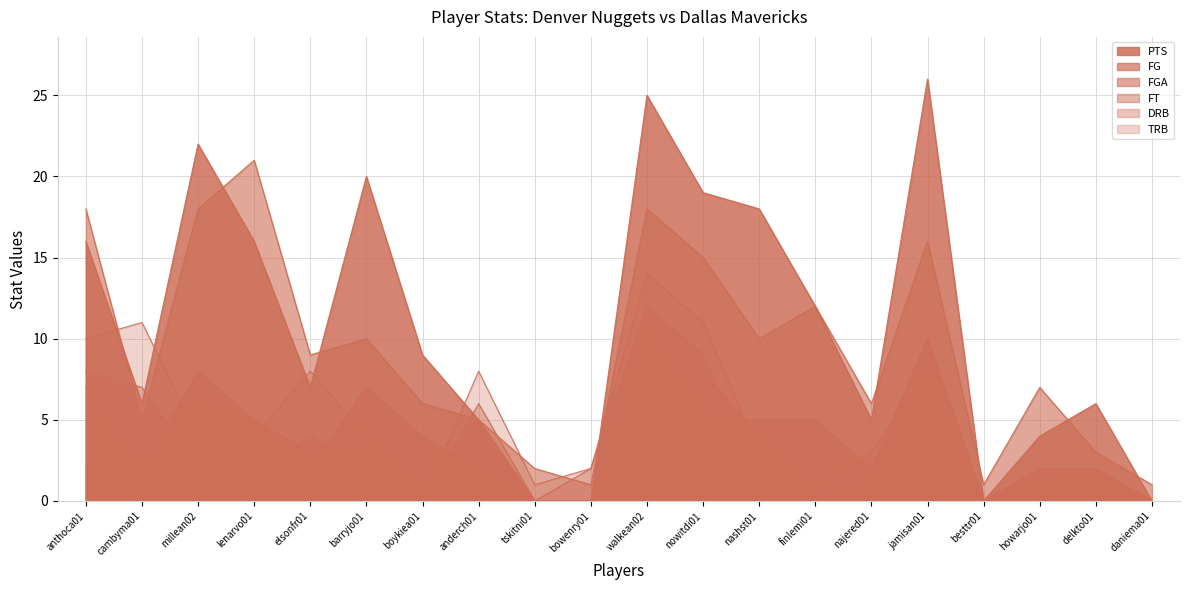

At how many categories does at least one series exceed 11?

9